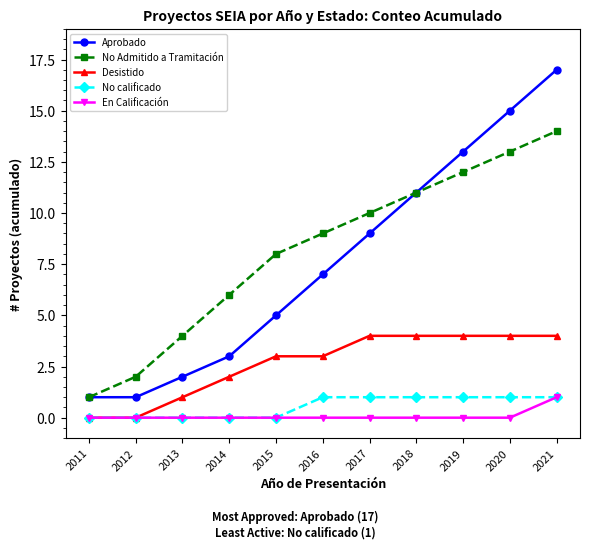

What is the difference between the highest and lowest values at 2020?

15